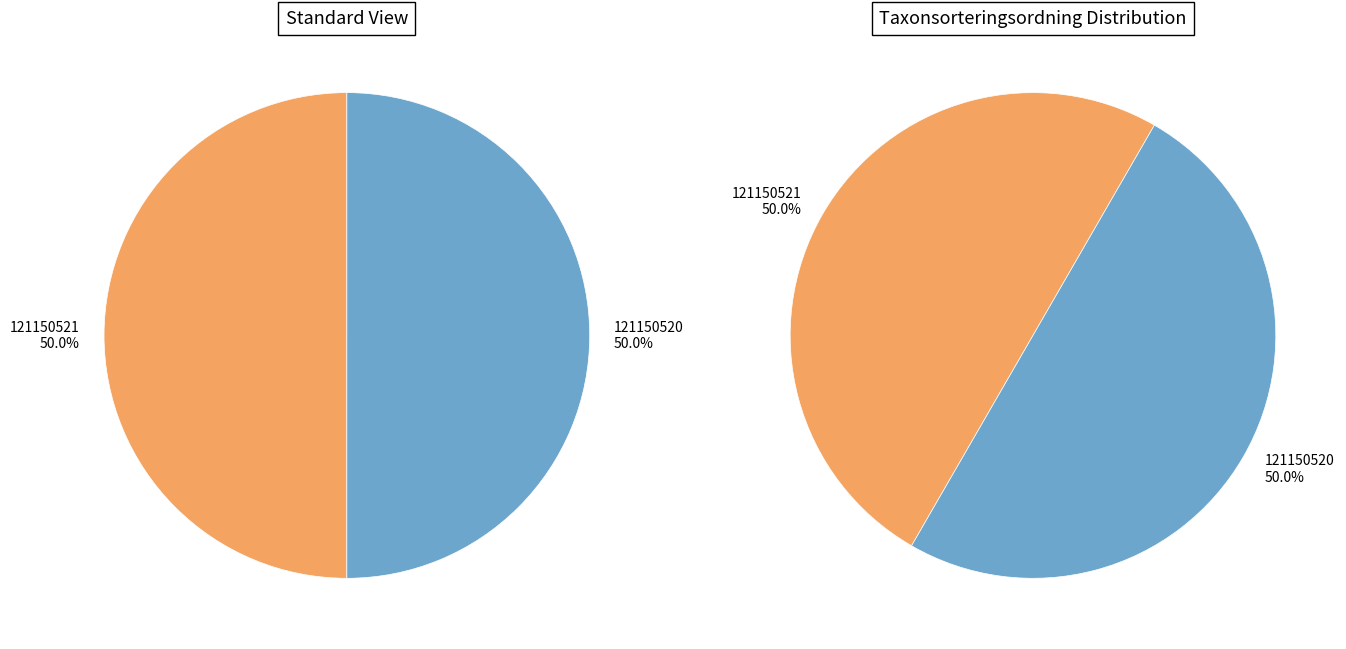

How many segments does this pie chart have?

2